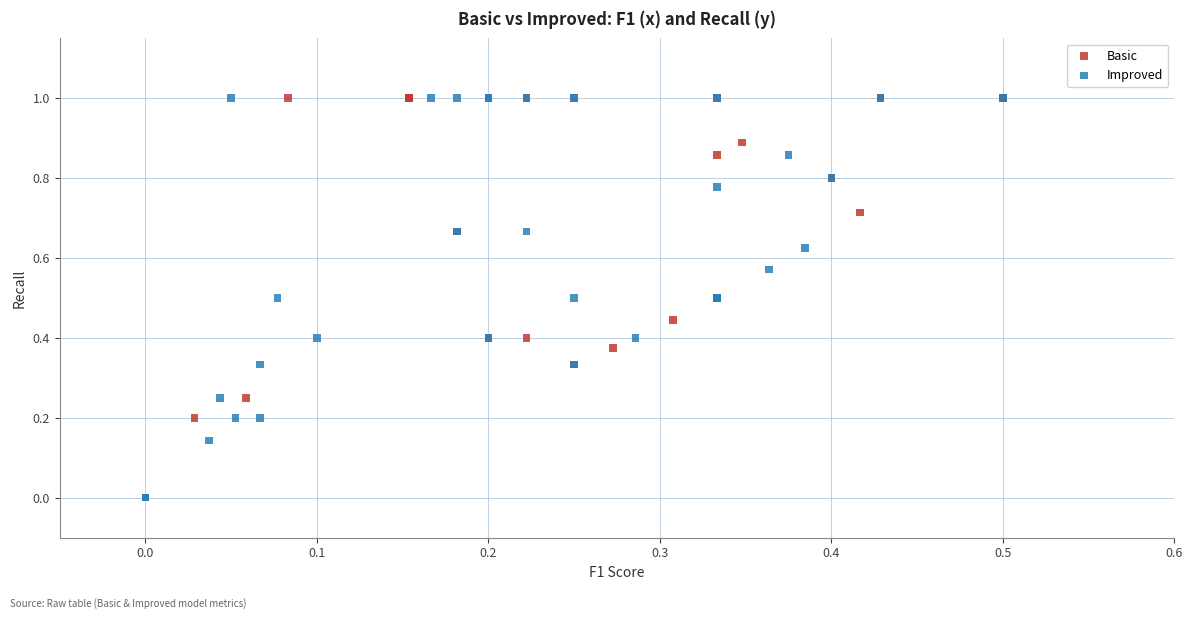

What are all the series names shown in the legend?

Basic, Improved